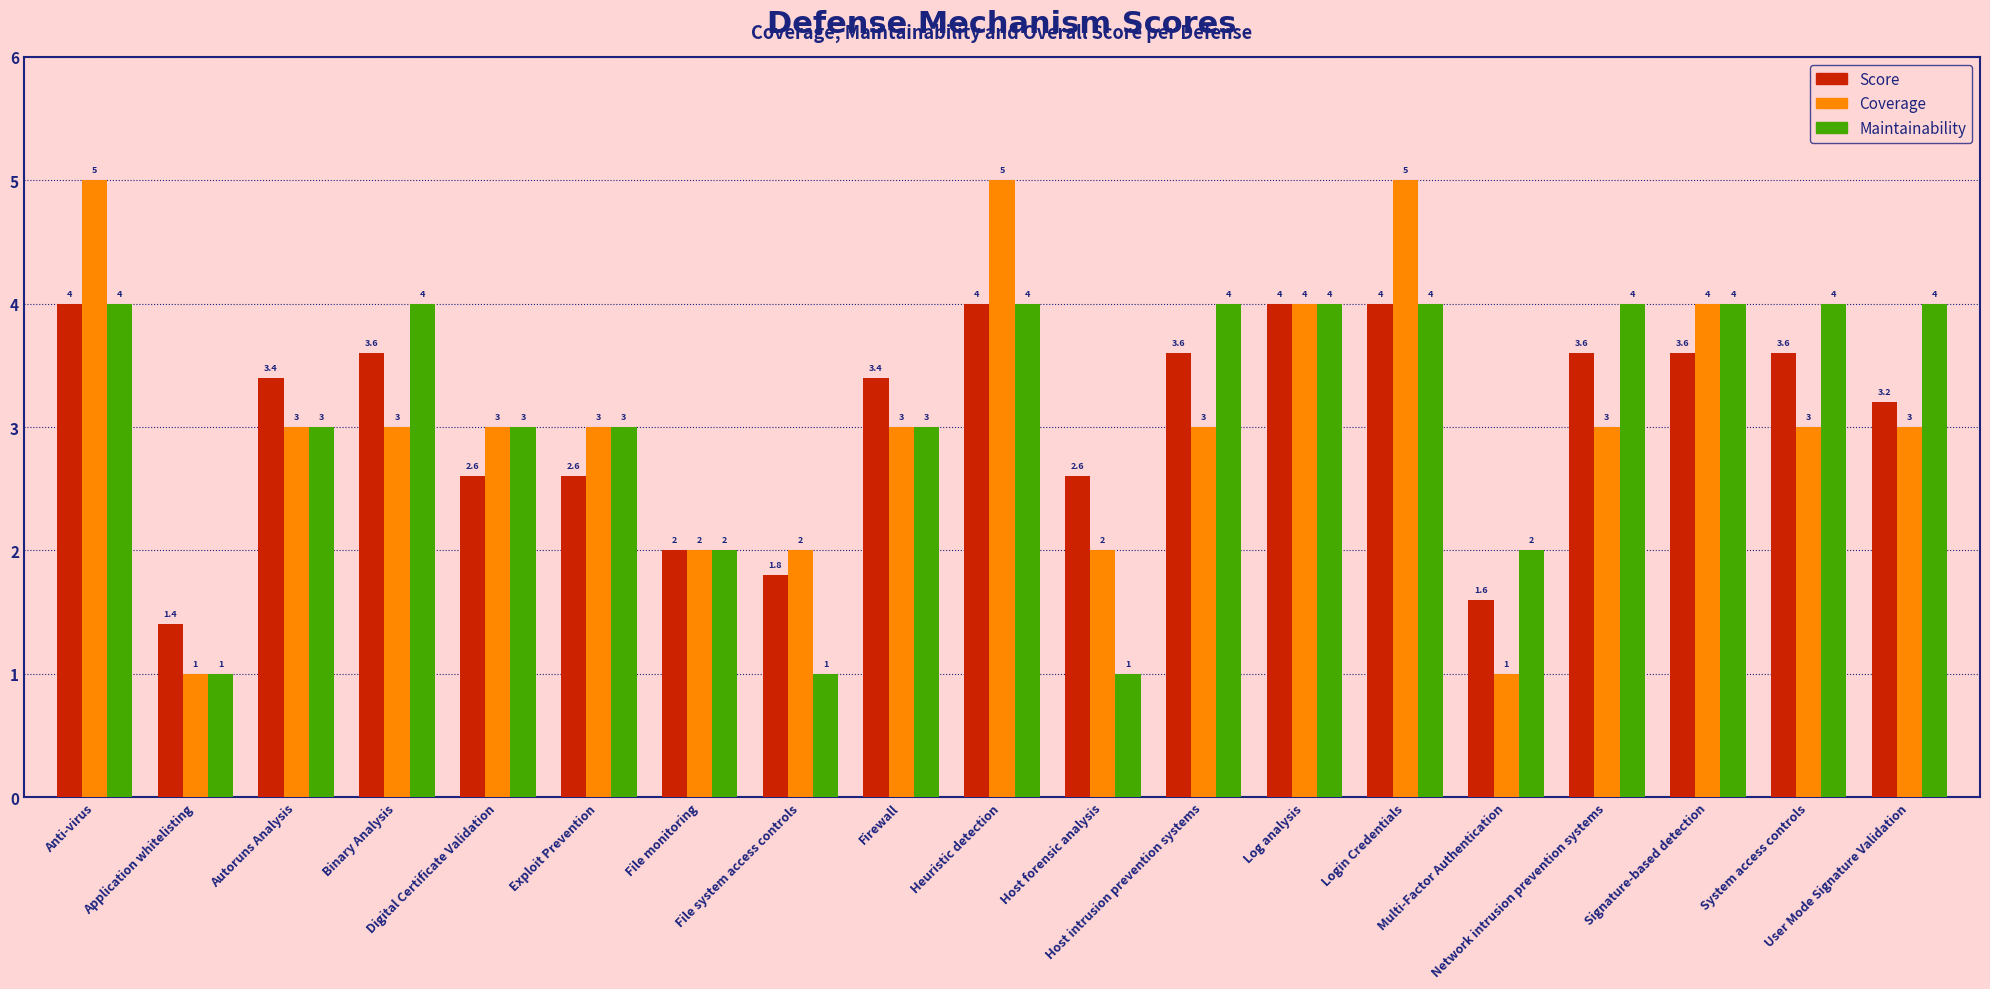

Which series has the largest total across all categories?

Maintainability